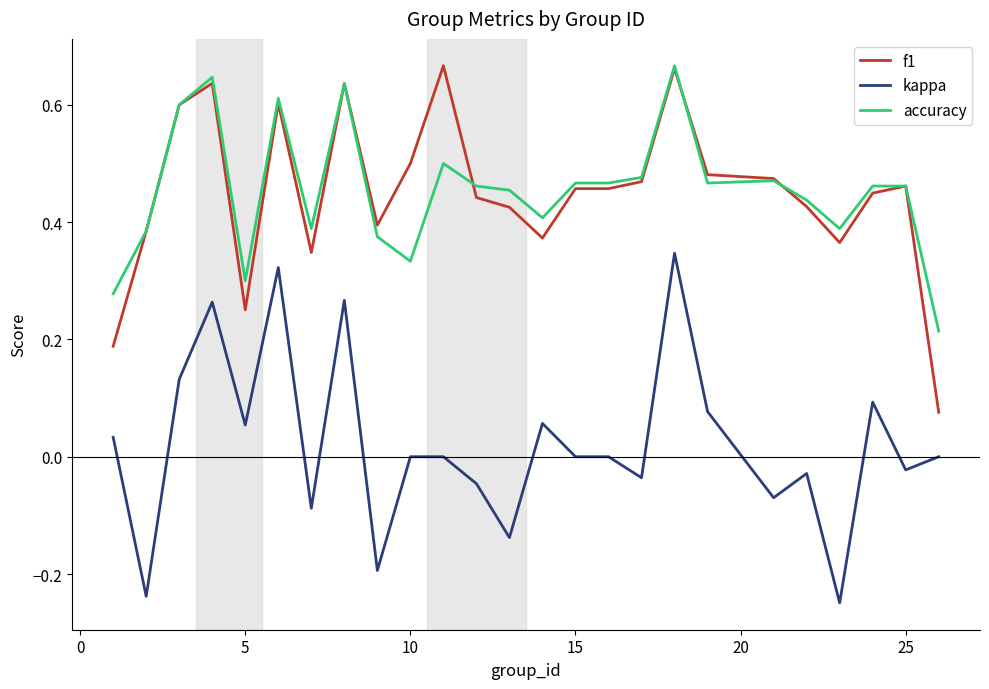

True or false: kappa and f1 intersect in this chart.

False